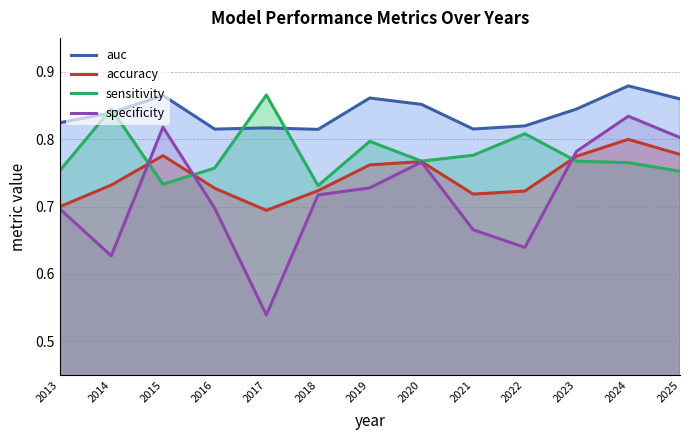

Reading left to right, transcribe all the data shown in this chart.

auc: 0.8	0.8	0.9	0.8	0.8	0.8	0.9	0.9	0.8	0.8	0.8	0.9	0.9
accuracy: 0.7	0.7	0.8	0.7	0.7	0.7	0.8	0.8	0.7	0.7	0.8	0.8	0.8
sensitivity: 0.8	0.8	0.7	0.8	0.9	0.7	0.8	0.8	0.8	0.8	0.8	0.8	0.8
specificity: 0.7	0.6	0.8	0.7	0.5	0.7	0.7	0.8	0.7	0.6	0.8	0.8	0.8